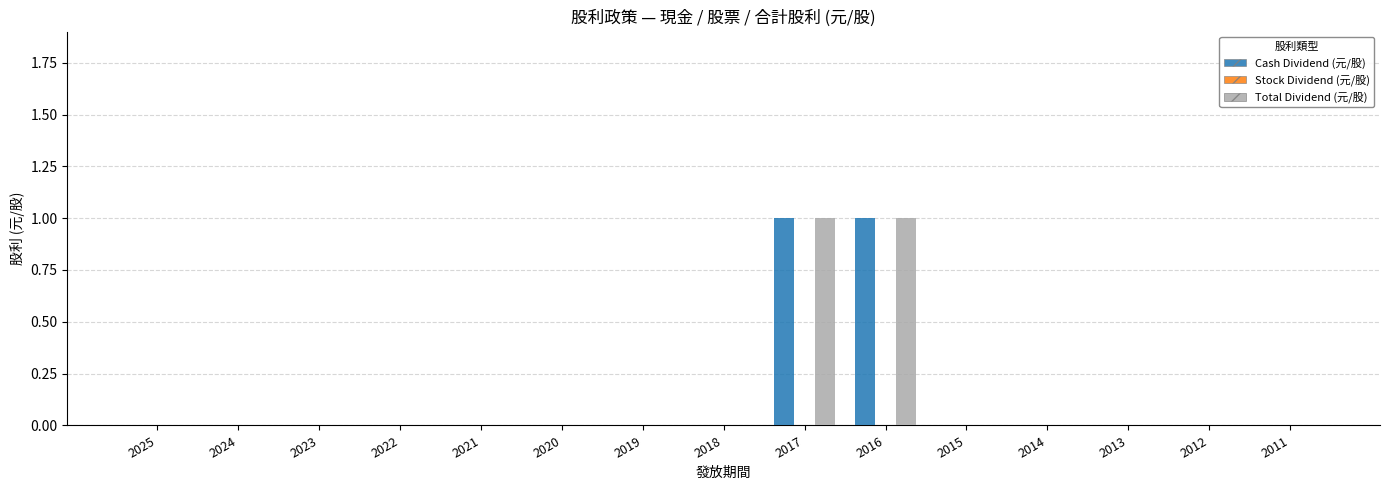

True or false: Cash Dividend (元/股) has a value of 1 at 2016.

True